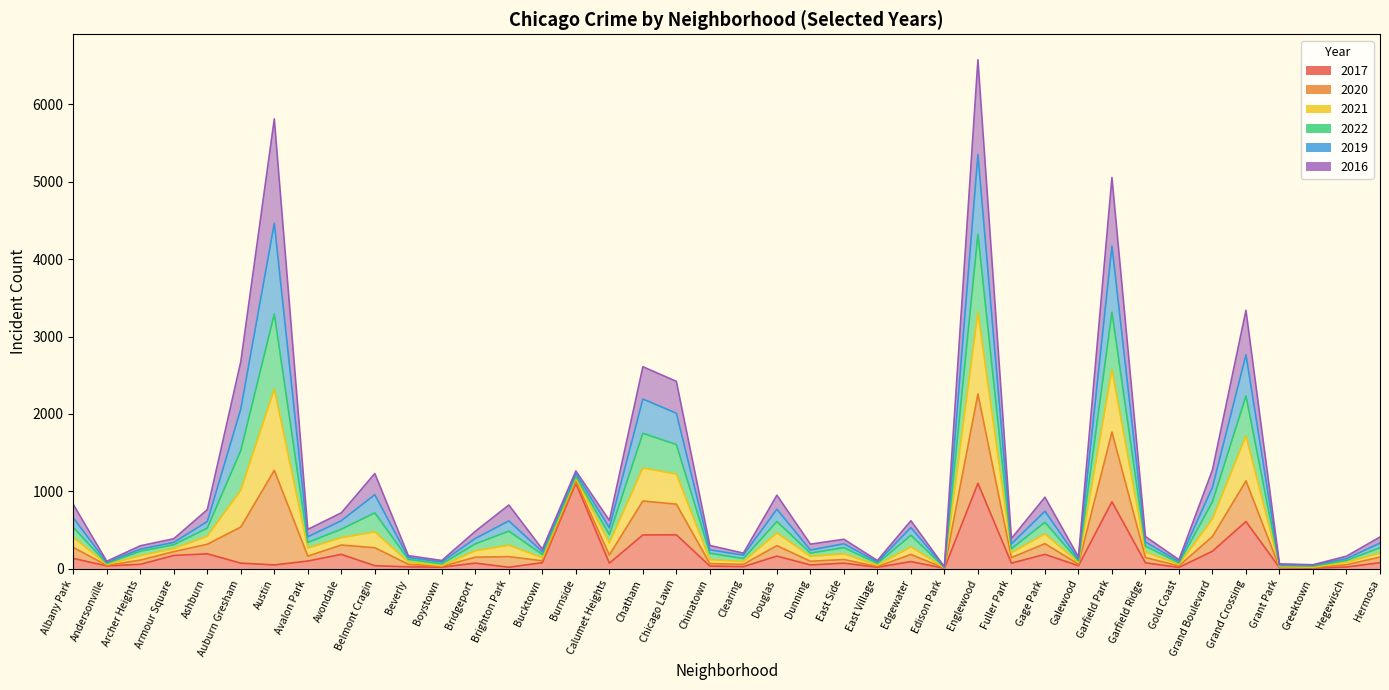

What is the total value across all series at Galewood?

323